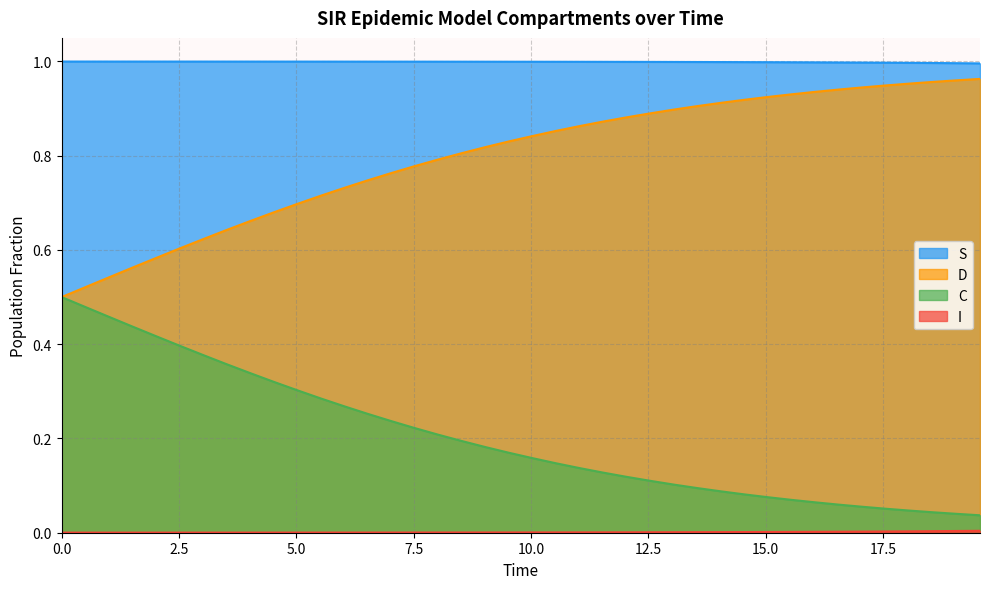

True or false: S and C intersect in this chart.

False